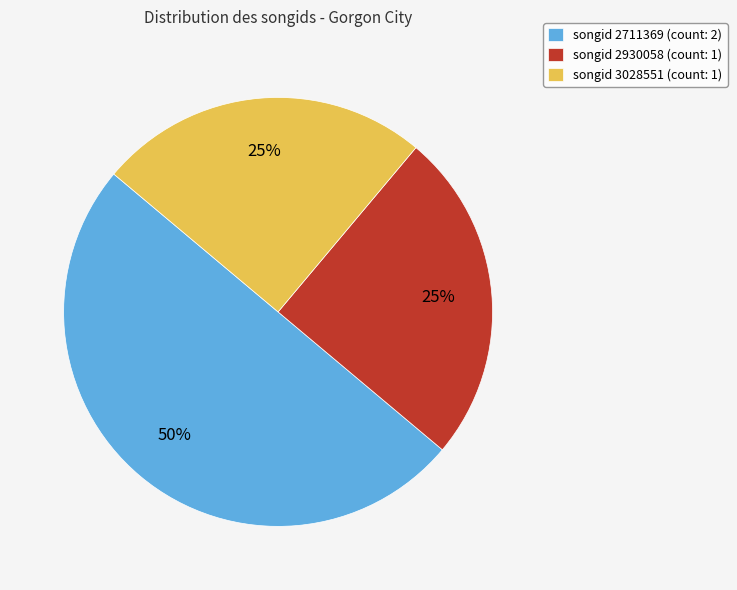

How many slices are in this pie chart?

3